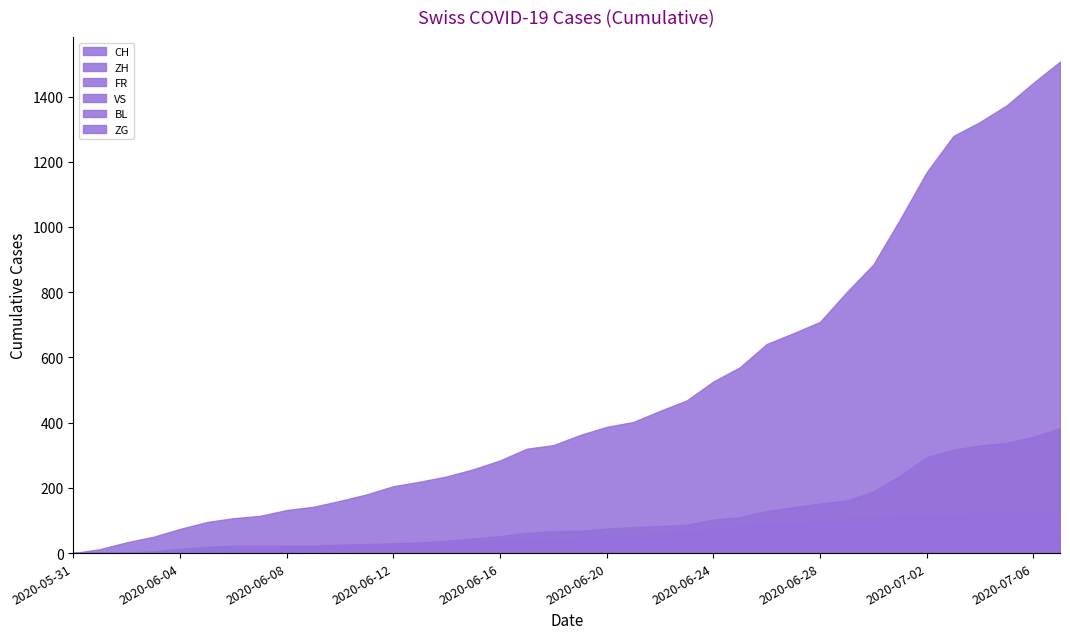

Reading left to right, transcribe all the data shown in this chart.

CH: 2020-05-31=0	2020-06-01=12	2020-06-02=33	2020-06-03=50	2020-06-04=74	2020-06-05=95	2020-06-06=107	2020-06-07=114	2020-06-08=132	2020-06-09=142	2020-06-10=160	2020-06-11=180	2020-06-12=205	2020-06-13=219	2020-06-14=235	2020-06-15=257	2020-06-16=284	2020-06-17=320	2020-06-18=331	2020-06-19=362	2020-06-20=387	2020-06-21=402	2020-06-22=436	2020-06-23=468	2020-06-24=526	2020-06-25=570	2020-06-26=641	2020-06-27=674	2020-06-28=709	2020-06-29=800	2020-06-30=885	2020-07-01=1023	2020-07-02=1168	2020-07-03=1279	2020-07-04=1322	2020-07-05=1373	2020-07-06=1442	2020-07-07=1507
ZH: 2020-05-31=0	2020-06-01=0	2020-06-02=2	2020-06-03=5	2020-06-04=13	2020-06-05=19	2020-06-06=23	2020-06-07=23	2020-06-08=23	2020-06-09=23	2020-06-10=26	2020-06-11=28	2020-06-12=30	2020-06-13=33	2020-06-14=38	2020-06-15=45	2020-06-16=52	2020-06-17=62	2020-06-18=67	2020-06-19=68	2020-06-20=75	2020-06-21=80	2020-06-22=83	2020-06-23=87	2020-06-24=103	2020-06-25=110	2020-06-26=129	2020-06-27=141	2020-06-28=152	2020-06-29=161	2020-06-30=189	2020-07-01=237	2020-07-02=294	2020-07-03=317	2020-07-04=330	2020-07-05=338	2020-07-06=357	2020-07-07=383
FR: 2020-05-31=0	2020-06-01=0	2020-06-02=2	2020-06-03=3	2020-06-04=5	2020-06-05=7	2020-06-06=7	2020-06-07=9	2020-06-08=13	2020-06-09=13	2020-06-10=15	2020-06-11=16	2020-06-12=16	2020-06-13=20	2020-06-14=22	2020-06-15=22	2020-06-16=23	2020-06-17=24	2020-06-18=26	2020-06-19=27	2020-06-20=32	2020-06-21=32	2020-06-22=32	2020-06-23=36	2020-06-24=44	2020-06-25=47	2020-06-26=52	2020-06-27=56	2020-06-28=61	2020-06-29=61	2020-06-30=61	2020-07-01=72	2020-07-02=79	2020-07-03=84	2020-07-04=87	2020-07-05=92	2020-07-06=94	2020-07-07=96
VS: 2020-05-31=0	2020-06-01=1	2020-06-02=2	2020-06-03=2	2020-06-04=4	2020-06-05=7	2020-06-06=7	2020-06-07=10	2020-06-08=15	2020-06-09=16	2020-06-10=20	2020-06-11=24	2020-06-12=28	2020-06-13=28	2020-06-14=28	2020-06-15=32	2020-06-16=37	2020-06-17=39	2020-06-18=40	2020-06-19=48	2020-06-20=52	2020-06-21=53	2020-06-22=58	2020-06-23=65	2020-06-24=75	2020-06-25=82	2020-06-26=92	2020-06-27=96	2020-06-28=97	2020-06-29=105	2020-06-30=109	2020-07-01=112	2020-07-02=115	2020-07-03=120	2020-07-04=122	2020-07-05=124	2020-07-06=125	2020-07-07=126
BL: 2020-05-31=0	2020-06-01=1	2020-06-02=1	2020-06-03=2	2020-06-04=2	2020-06-05=3	2020-06-06=3	2020-06-07=3	2020-06-08=3	2020-06-09=3	2020-06-10=4	2020-06-11=4	2020-06-12=4	2020-06-13=4	2020-06-14=4	2020-06-15=4	2020-06-16=5	2020-06-17=5	2020-06-18=5	2020-06-19=5	2020-06-20=6	2020-06-21=7	2020-06-22=7	2020-06-23=7	2020-06-24=9	2020-06-25=10	2020-06-26=12	2020-06-27=14	2020-06-28=16	2020-06-29=17	2020-06-30=17	2020-07-01=18	2020-07-02=19	2020-07-03=23	2020-07-04=27	2020-07-05=27	2020-07-06=29	2020-07-07=32
ZG: 2020-05-31=0	2020-06-01=0	2020-06-02=0	2020-06-03=0	2020-06-04=0	2020-06-05=0	2020-06-06=0	2020-06-07=0	2020-06-08=1	2020-06-09=3	2020-06-10=5	2020-06-11=5	2020-06-12=9	2020-06-13=9	2020-06-14=9	2020-06-15=11	2020-06-16=12	2020-06-17=13	2020-06-18=13	2020-06-19=13	2020-06-20=13	2020-06-21=13	2020-06-22=14	2020-06-23=14	2020-06-24=16	2020-06-25=17	2020-06-26=19	2020-06-27=19	2020-06-28=19	2020-06-29=21	2020-06-30=23	2020-07-01=25	2020-07-02=27	2020-07-03=31	2020-07-04=33	2020-07-05=33	2020-07-06=36	2020-07-07=38